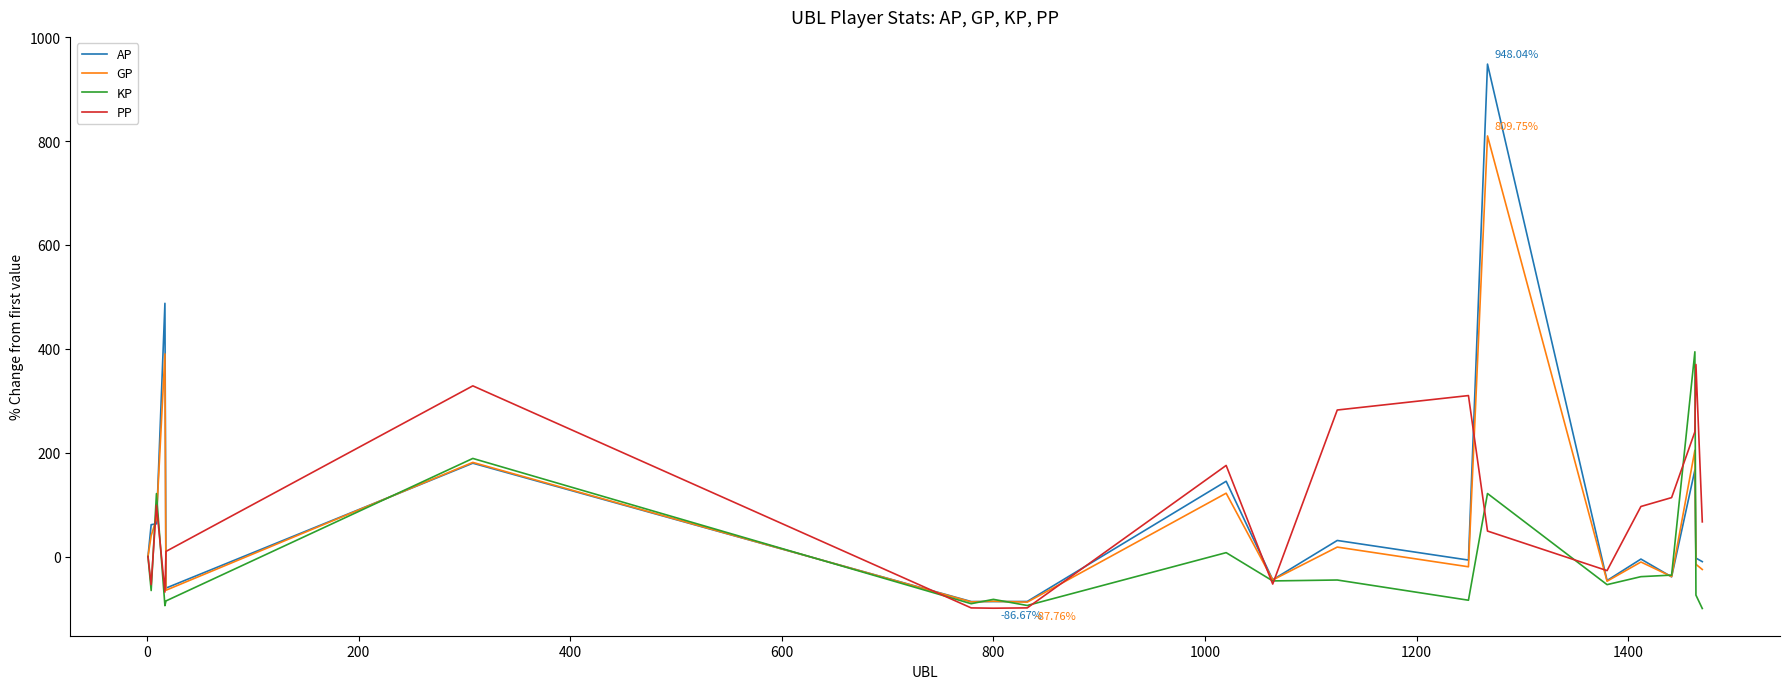

Is this an area chart (filled region under the line)?

No